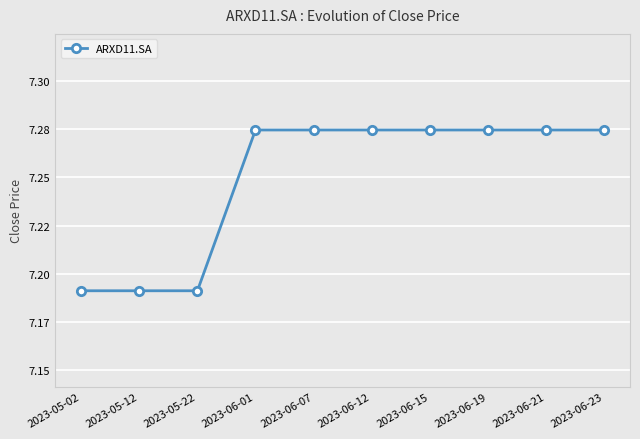

Rank the categories by value from lowest to highest.

2023-05-02, 2023-05-12, 2023-05-22, 2023-06-01, 2023-06-07, 2023-06-12, 2023-06-15, 2023-06-19, 2023-06-21, 2023-06-23